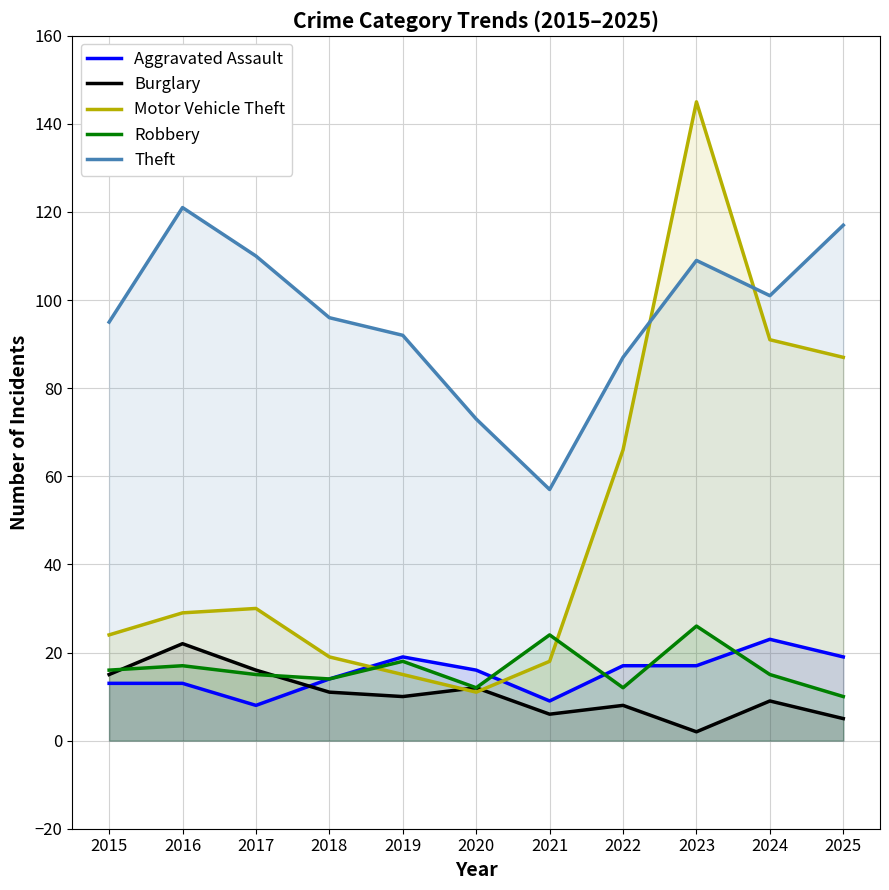

At which category is the sum across all series the highest?

2023